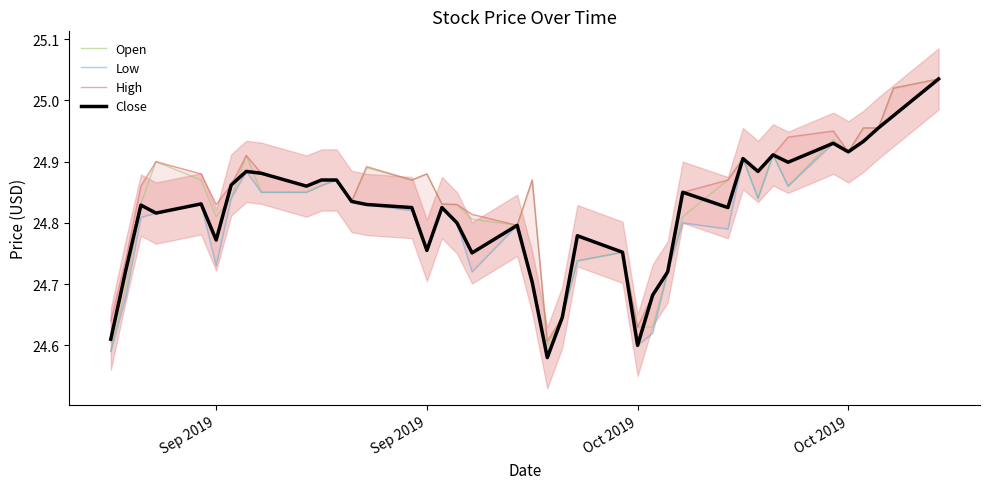

What are all the series names shown in the legend?

Open, Low, High, Close